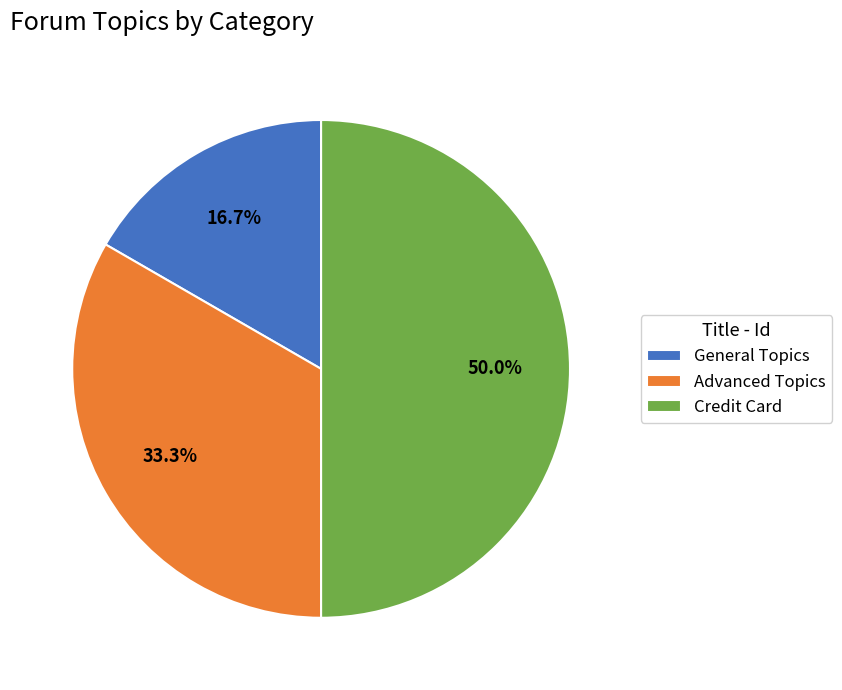

Is General Topics the majority of the pie?

No